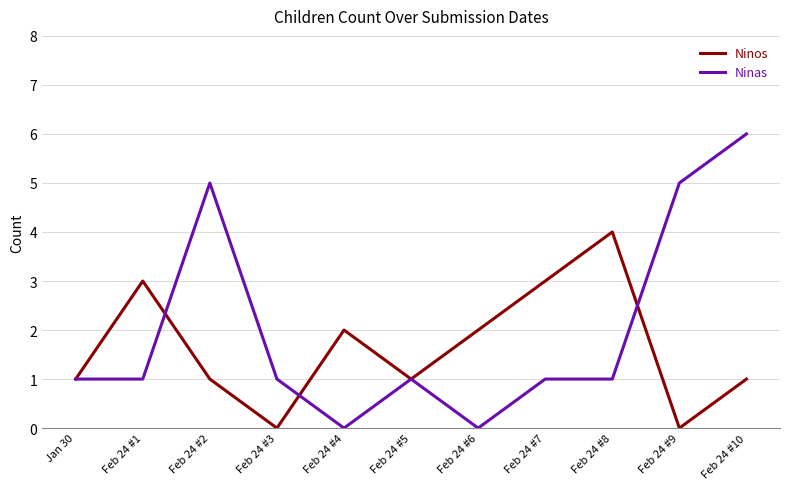

What is the average value of the Ninos series?

2